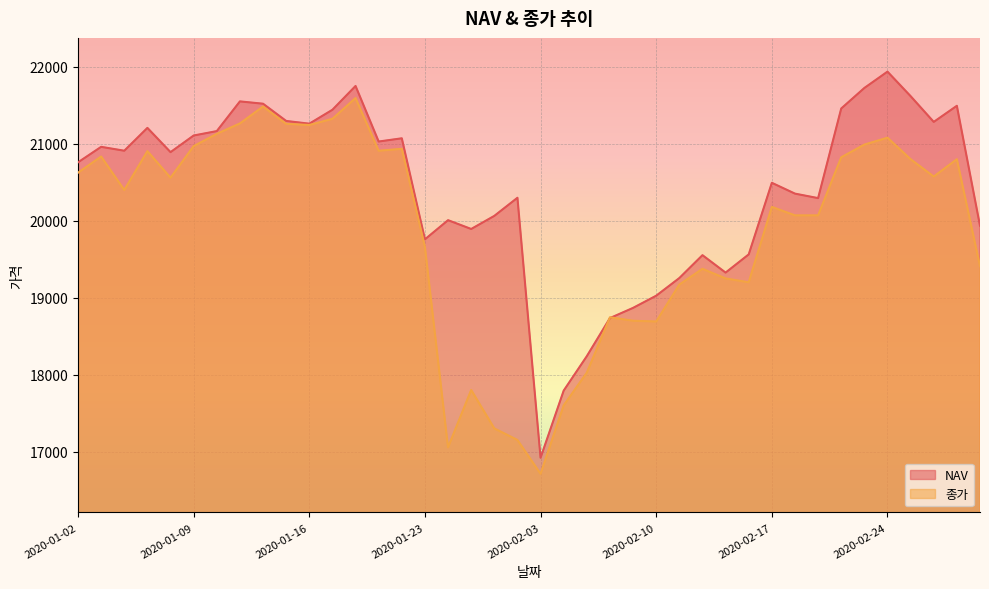

How many times do 종가 and NAV cross each other?

2